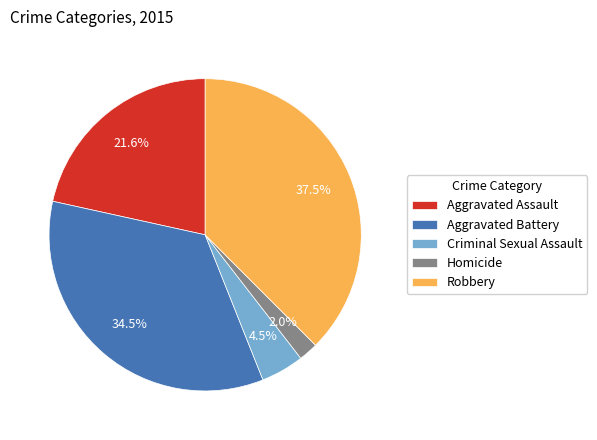

Which category has the smallest portion of the pie?

Homicide